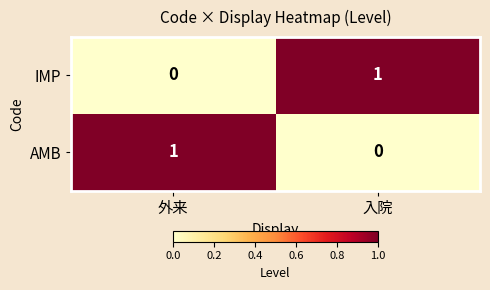

The value of IMP at 外来 is 0. True or false?

True